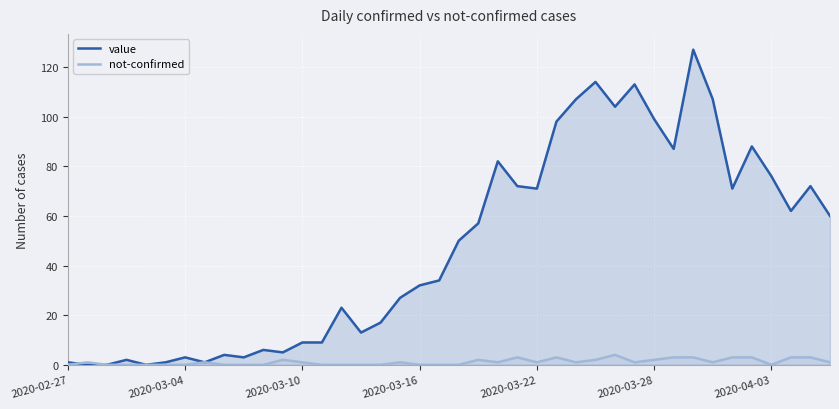

Rank the series by their maximum value, from lowest to highest.

not-confirmed, value